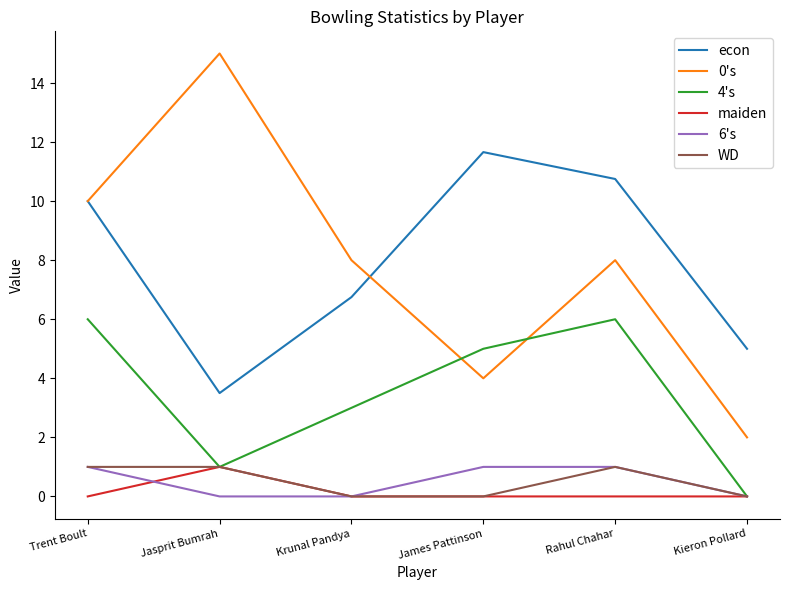

Which series changed the most between Trent Boult and James Pattinson?

0's